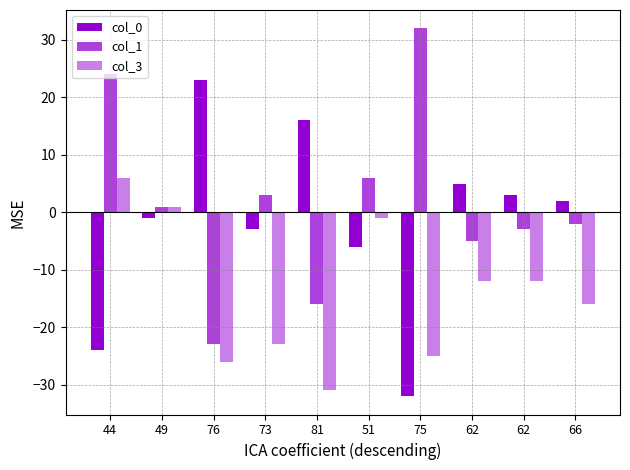

What is the total value across all series at 49?

1